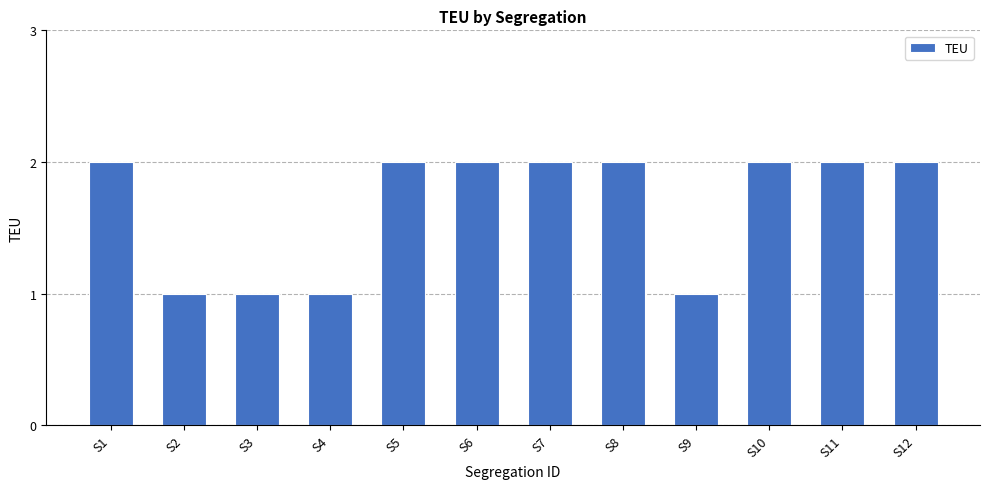

What is the value of the 8th bar from the left?

2